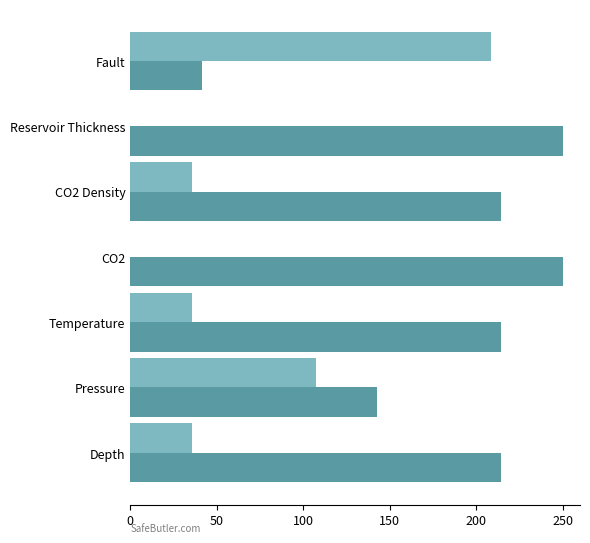

How many categories are shown in the chart?

7